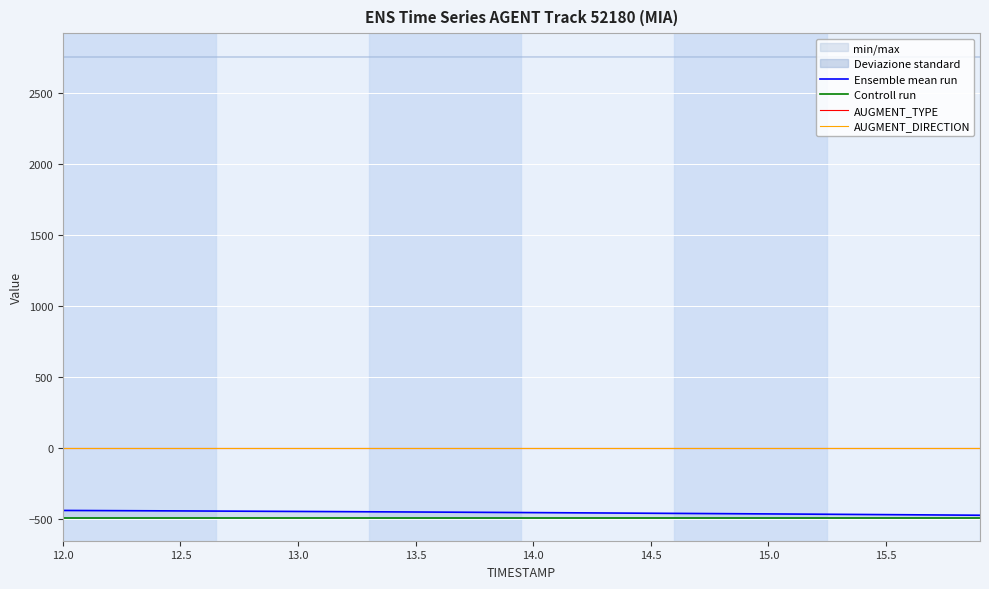

True or false: Ensemble mean run has more than 0 points higher than both neighbors.

False